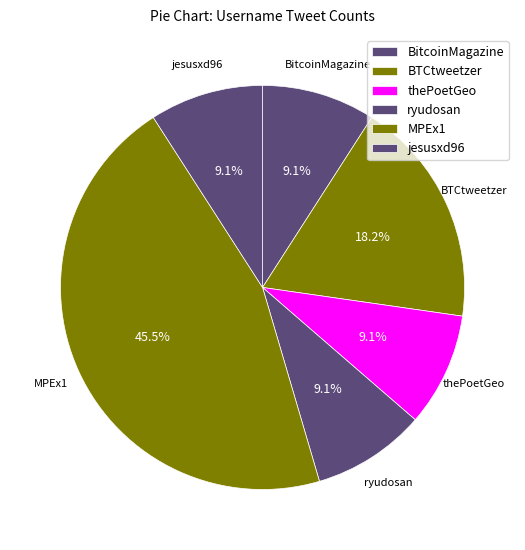

Which has a higher value, ryudosan or jesusxd96?

ryudosan